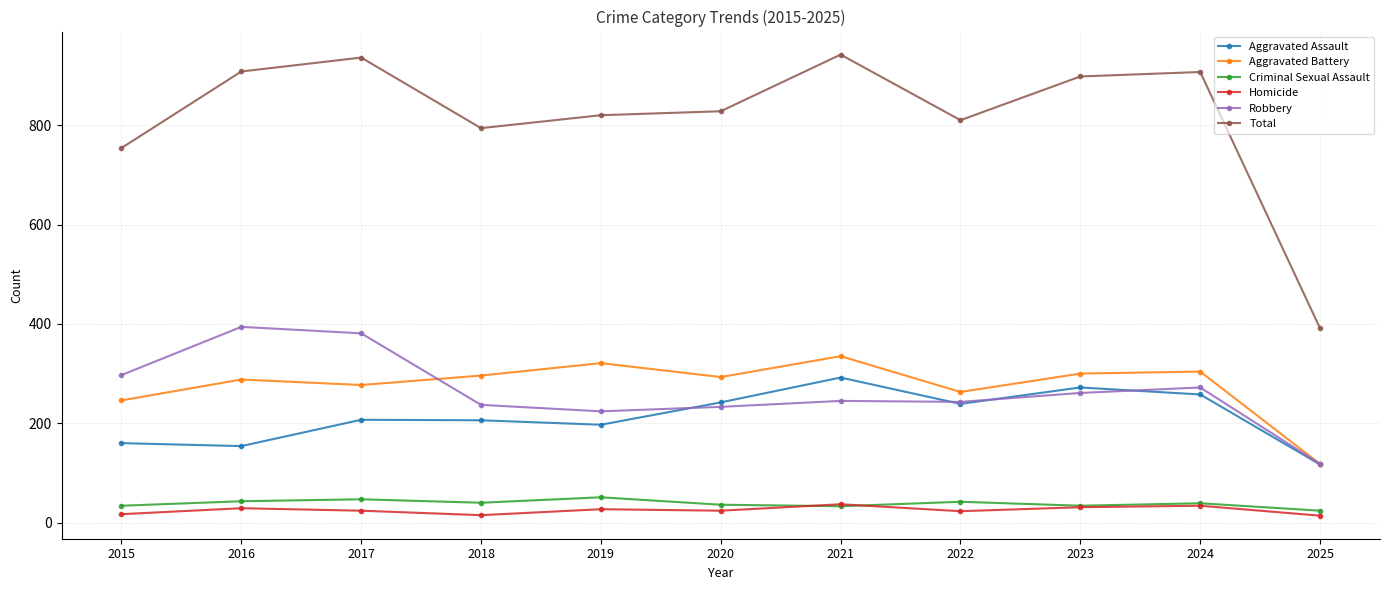

True or false: Aggravated Assault and Criminal Sexual Assault cross at least once.

False